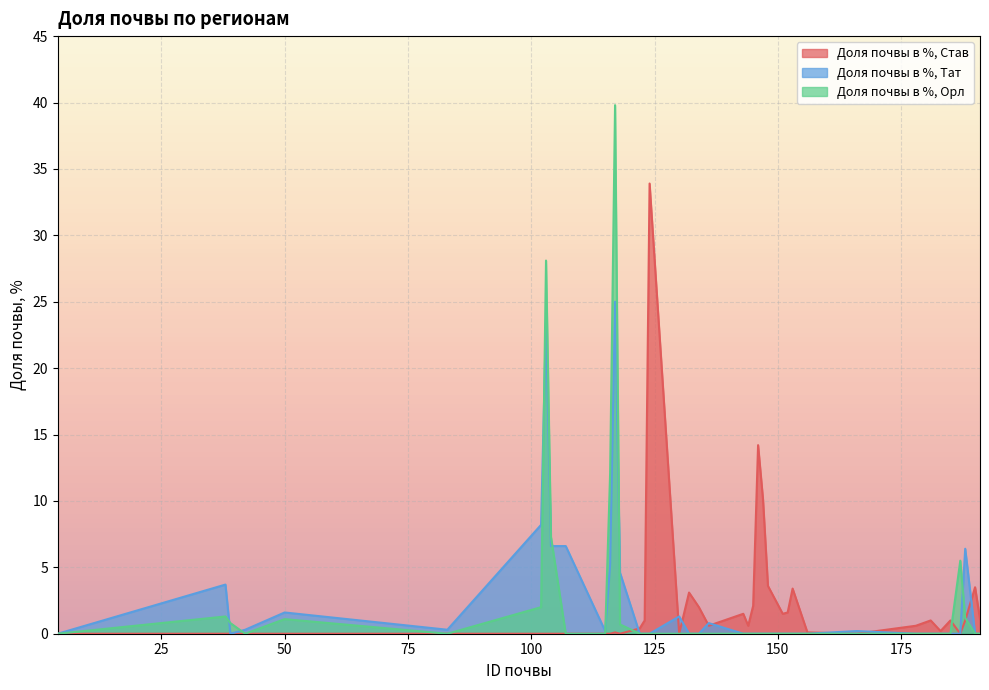

Between 38 and 151, which series saw the biggest shift?

Доля почвы в %, Тат